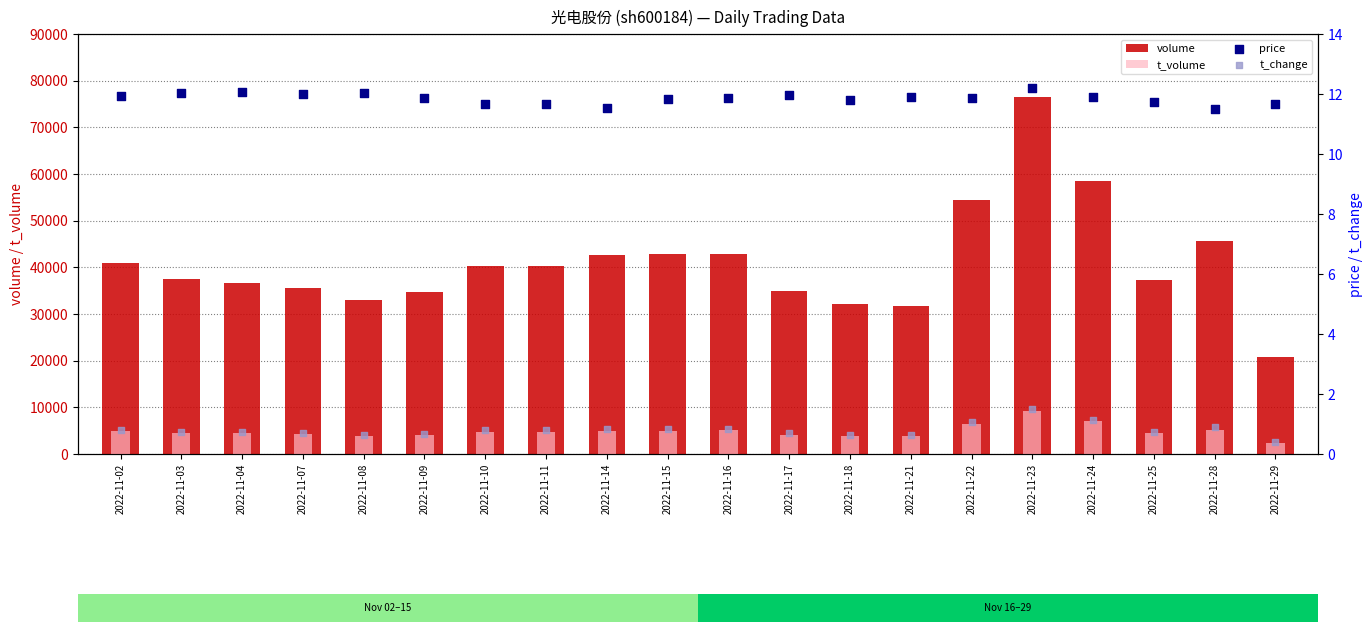

Which series reaches the minimum Y coordinate?

t_change